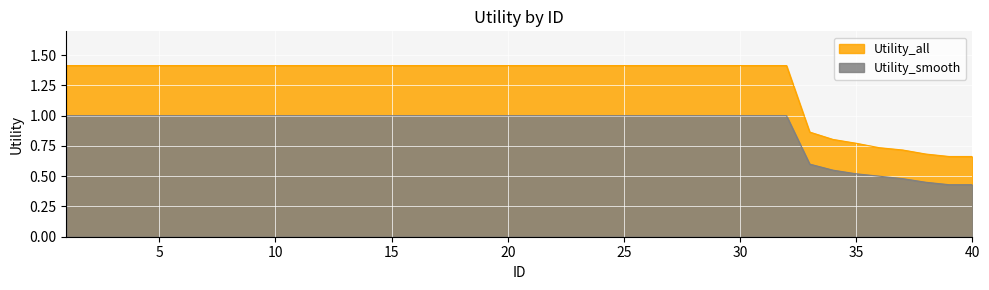

What are all the series names shown in the legend?

Utility_all, Utility_smooth